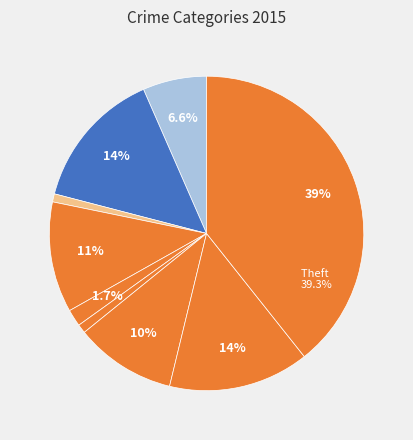

How many slices are in this pie chart?

9